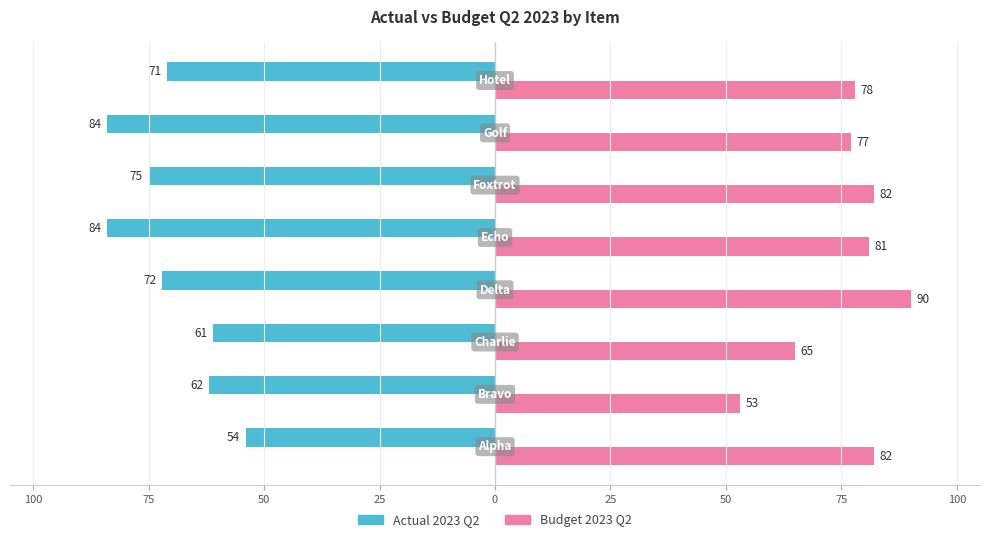

Reading left to right, what are all the values shown in this chart?

Actual 2023 Q2: -54	-62	-61	-72	-84	-75	-84	-71
Budget 2023 Q2: 82	53	65	90	81	82	77	78